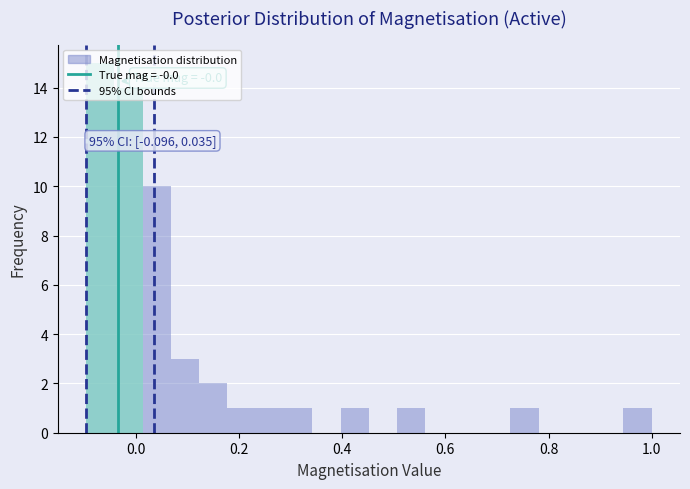

Around what value on the x-axis is the tallest bar? Give the approximate position of its centre, as read against the axis.

-0.06